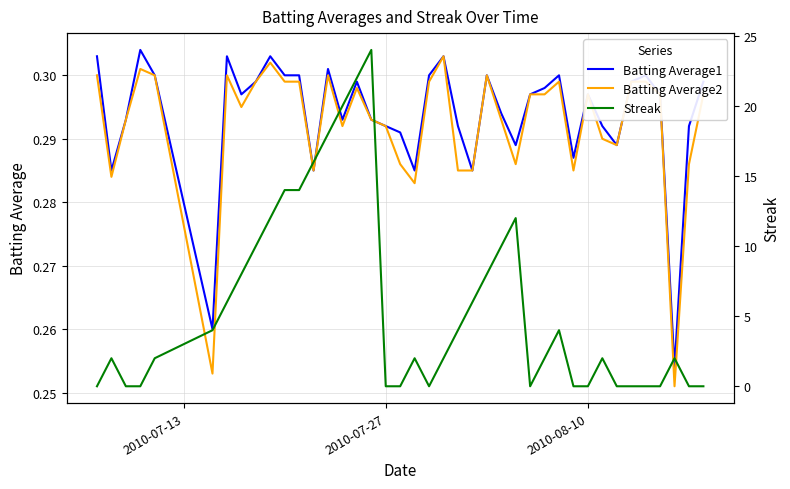

At how many categories does at least one series exceed 14?

5